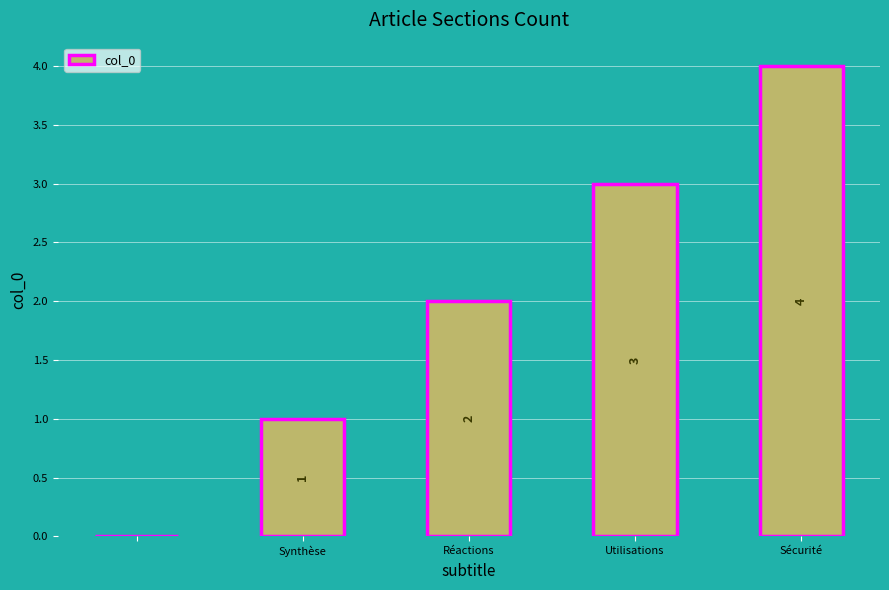

What is the maximum value shown in the chart?

4